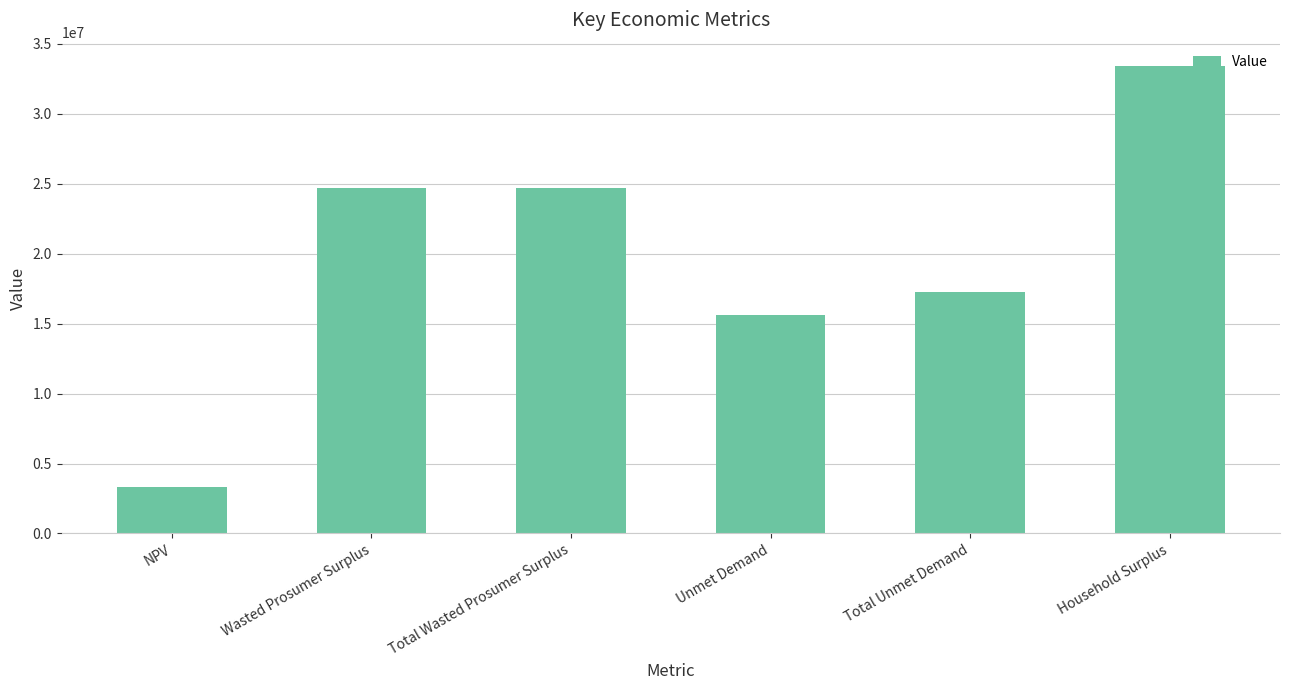

Are the bars horizontal?

No